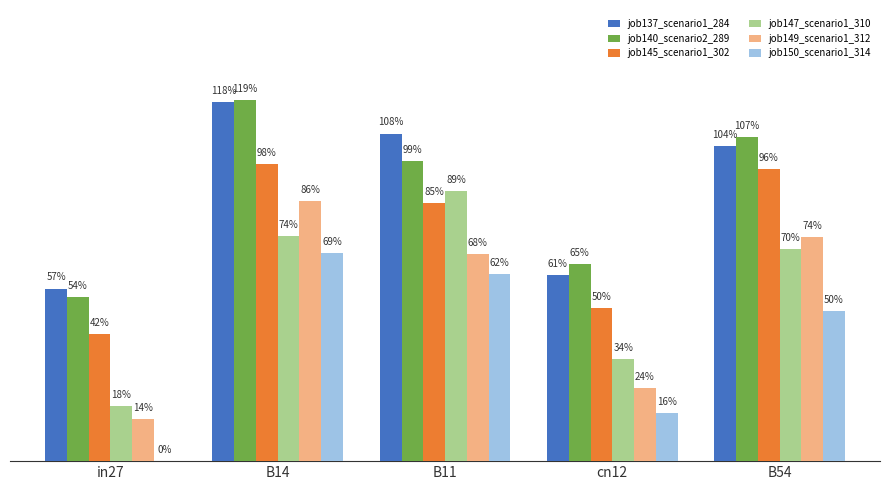

Is it true that job147_scenario1_310 equals 0.3 at in27?

False